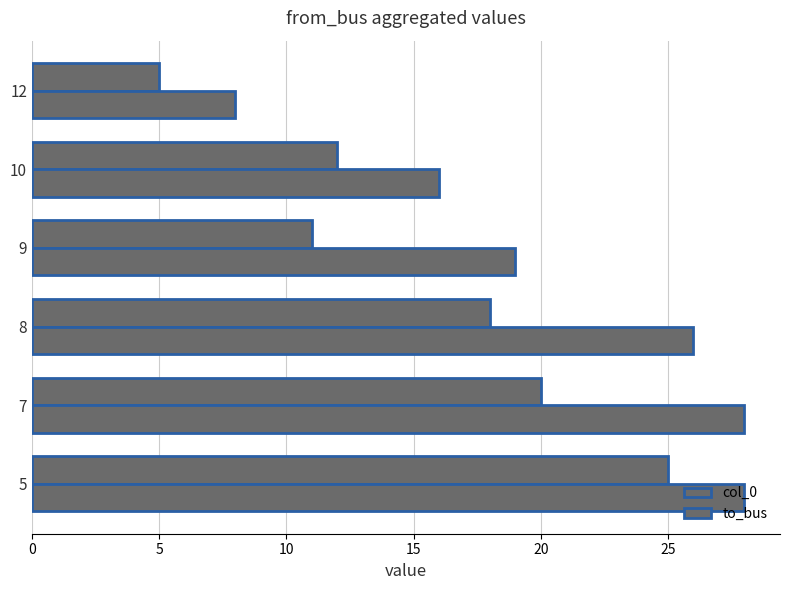

How many values in the to_bus series are below 26?

3